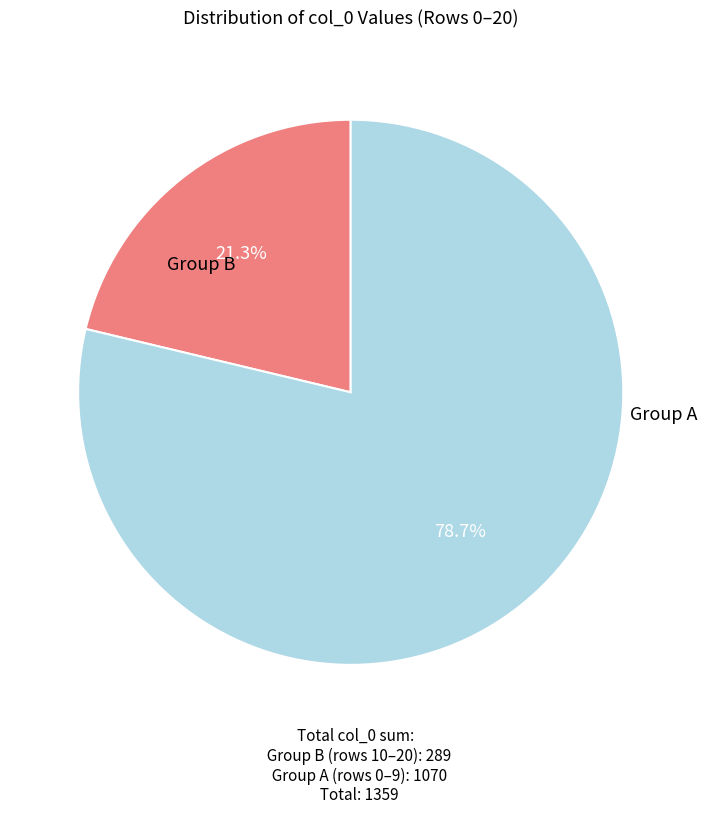

Which has a higher value, Group B or Group A?

Group A